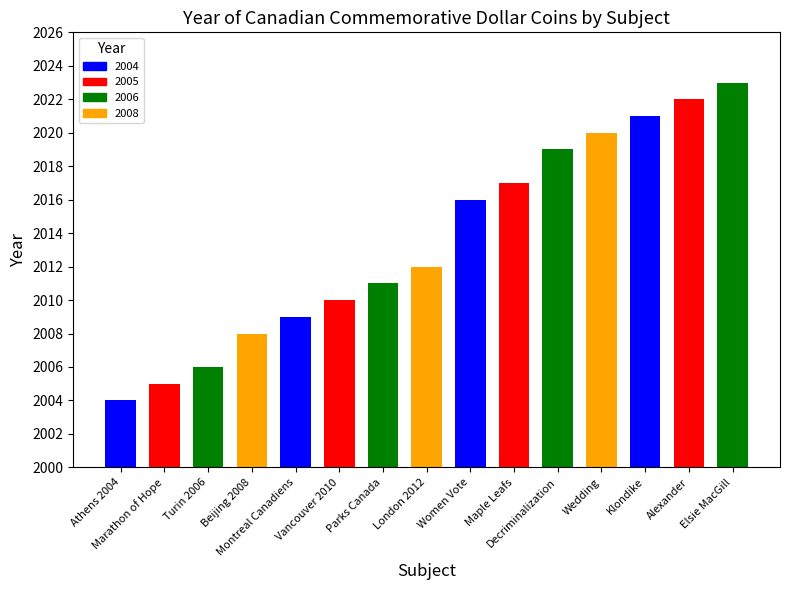

Rank the categories by value from highest to lowest.

Elsie MacGill, Alexander, Klondike, Wedding, Decriminalization, Maple Leafs, Women Vote, London 2012, Parks Canada, Vancouver 2010, Montreal Canadiens, Beijing 2008, Turin 2006, Marathon of Hope, Athens 2004